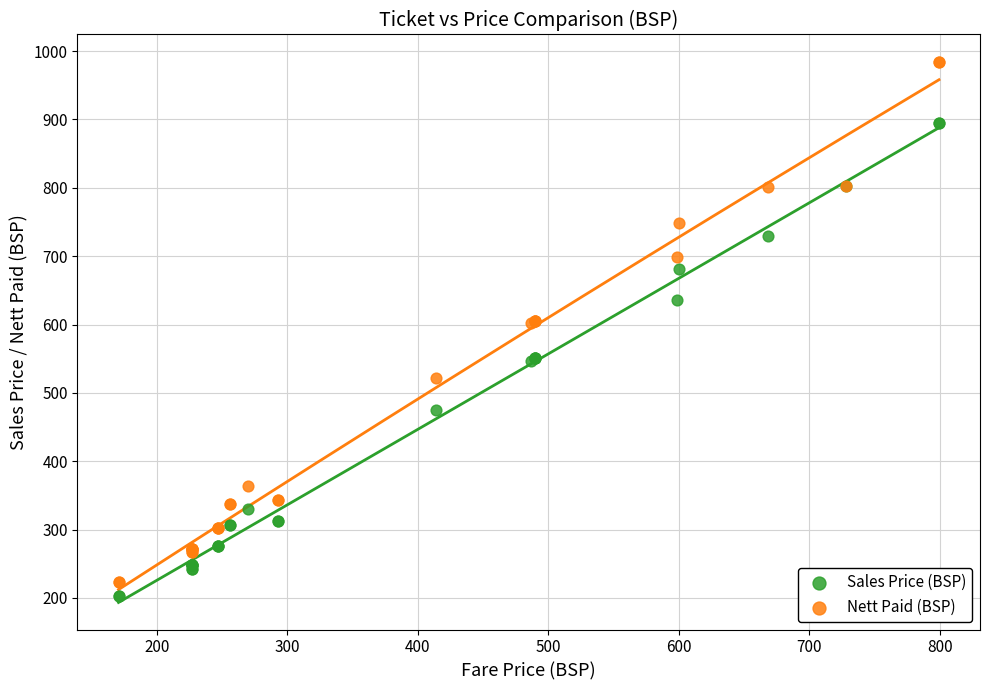

What is the X range (max minus min) for the scatter plot?

628.6